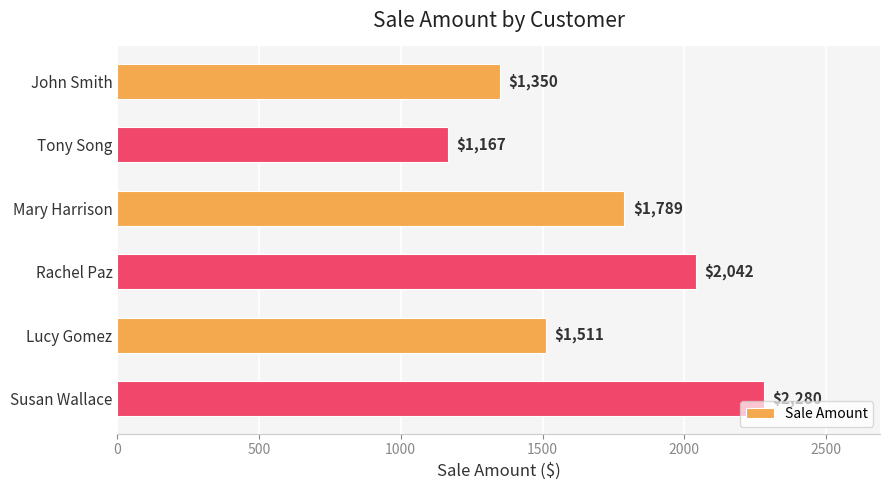

What is the difference between the maximum and minimum values?

1113